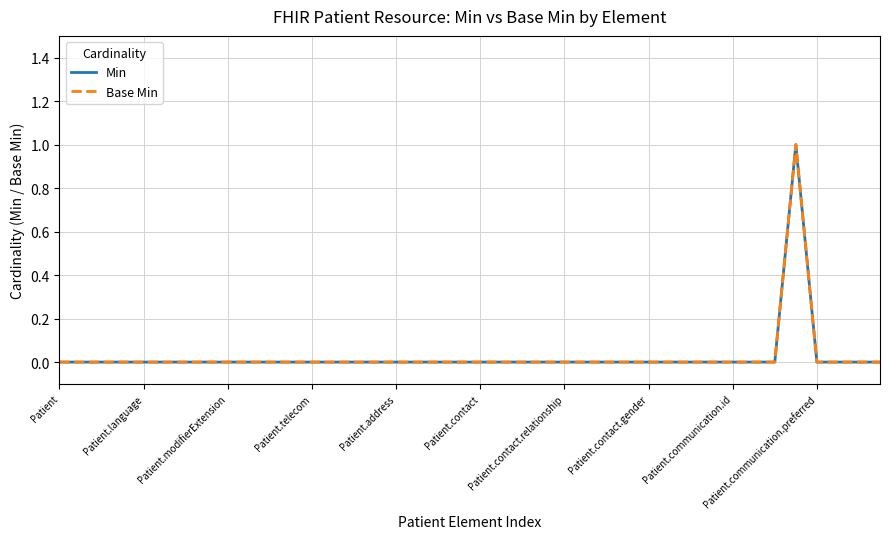

Is this an area chart (filled region under the line)?

No